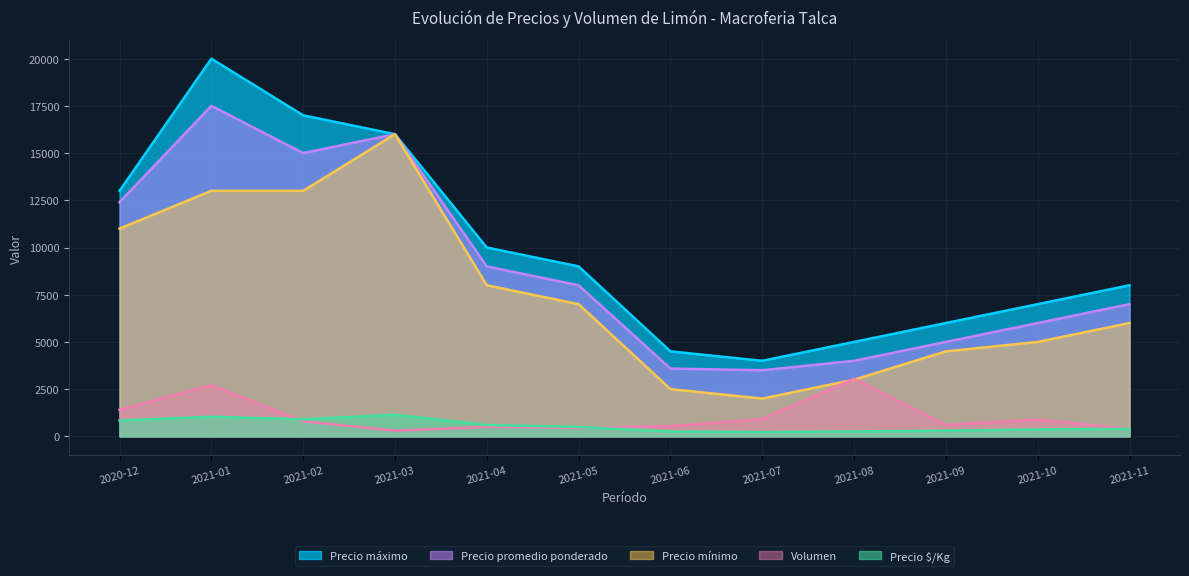

How many data points in Precio mínimo are above 7000?

5